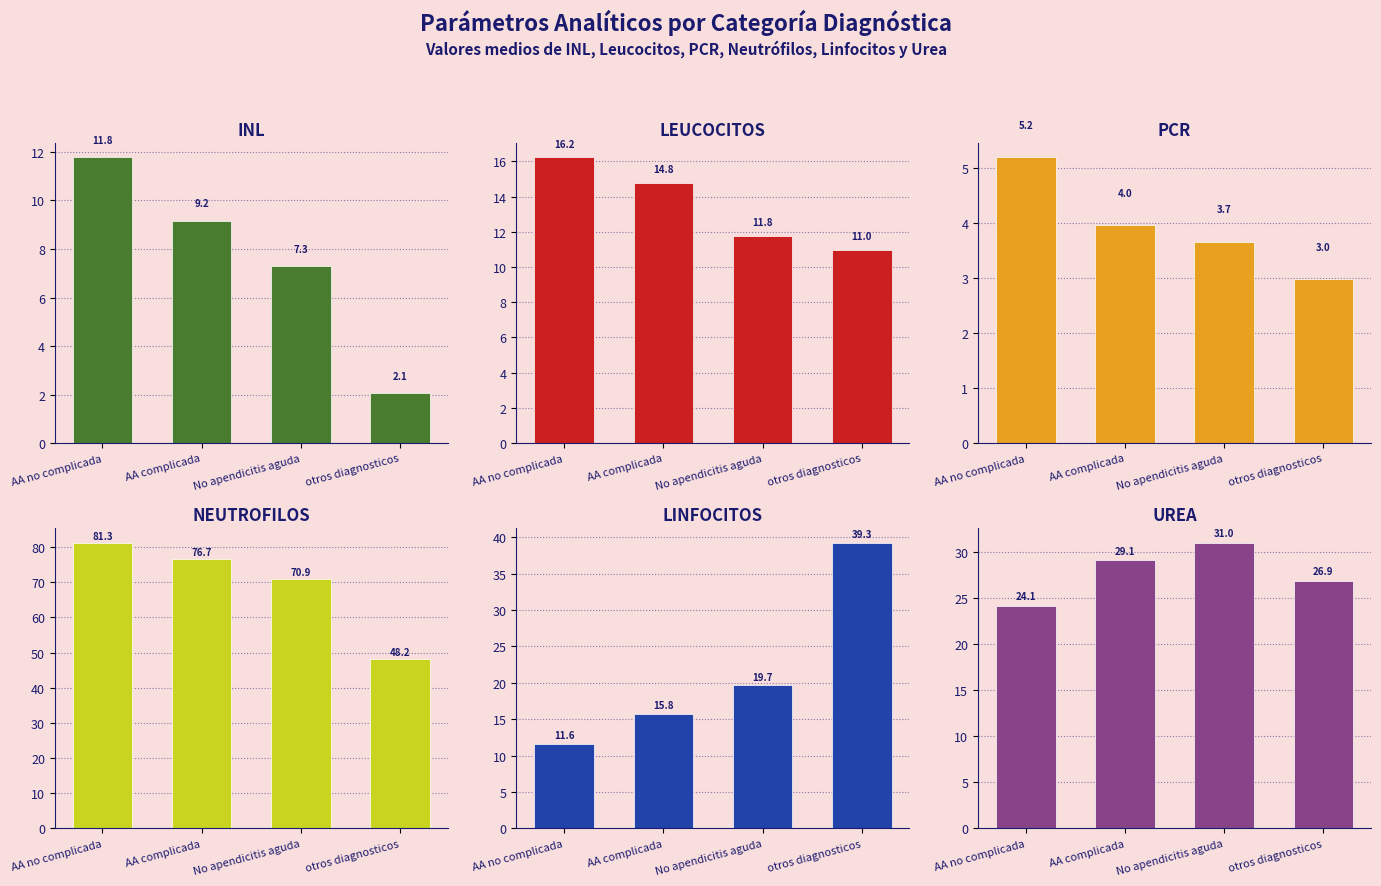

What is the sum of the urea values at AA complicada and No apendicitis aguda?

60.1